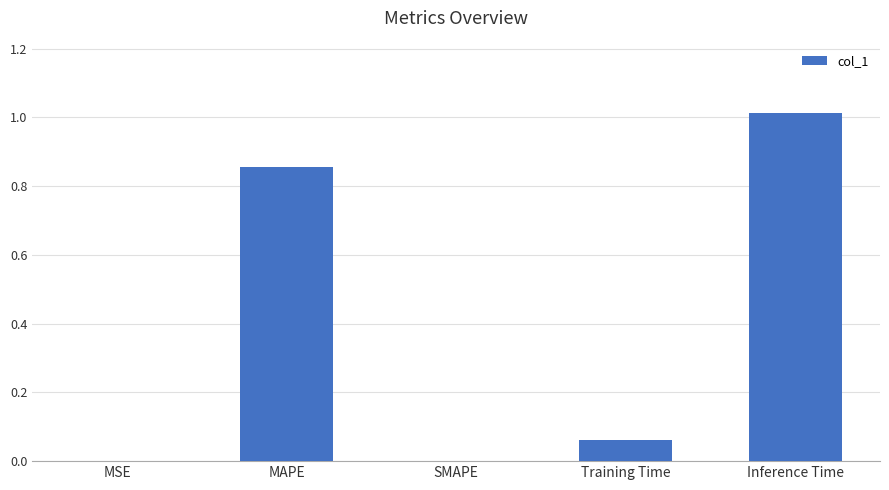

What is the sum of all values?

1.9